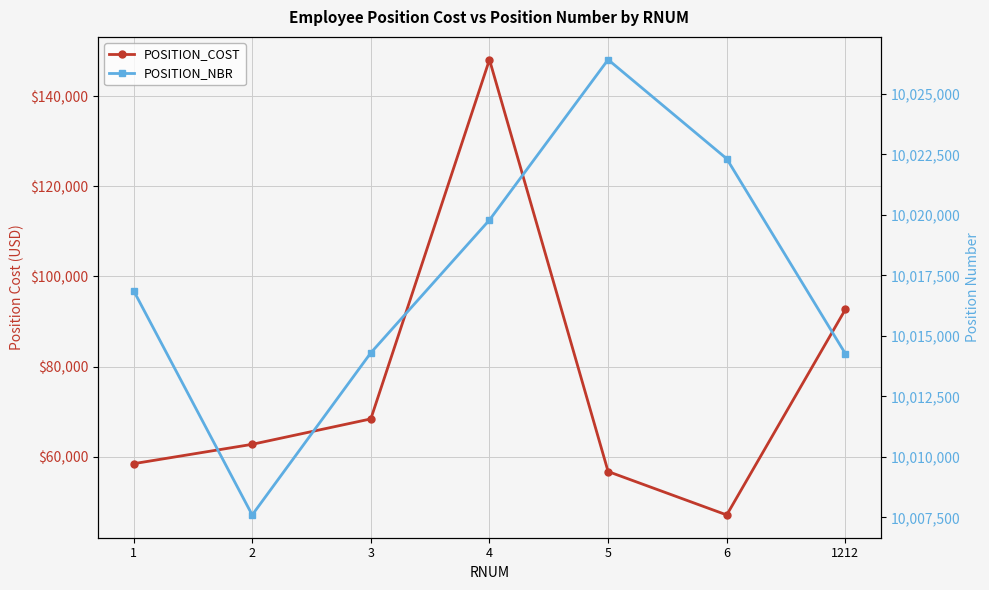

True or false: POSITION_COST and POSITION_NBR intersect in this chart.

False